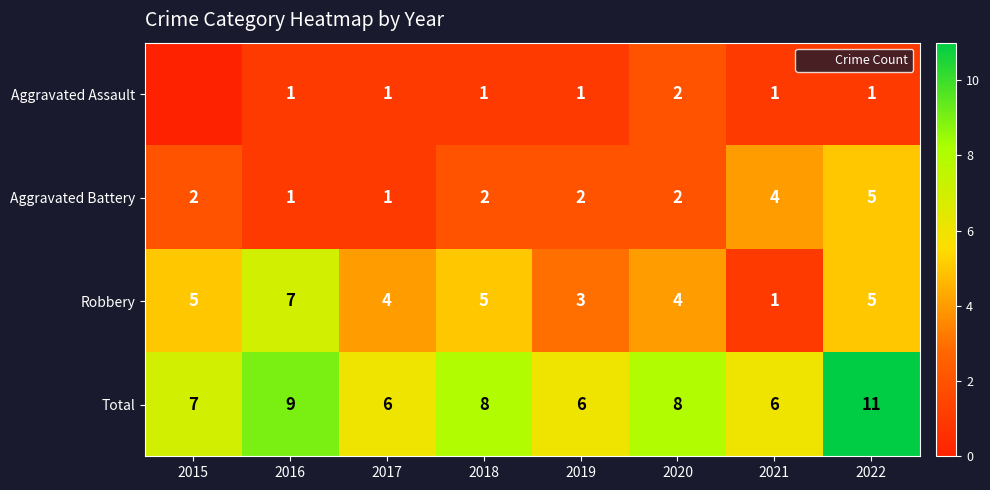

Which category has the lowest value in the Robbery series?

2021